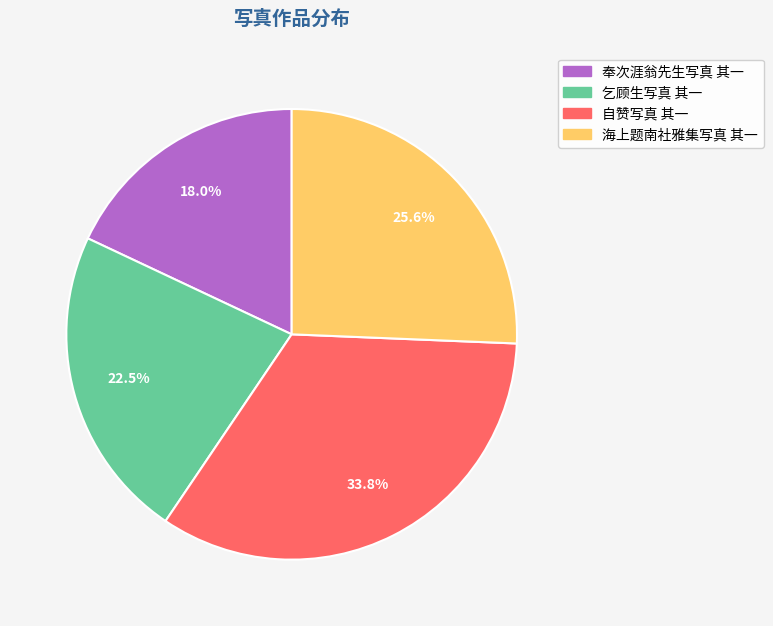

Is there any slice that represents more than half of the pie?

No